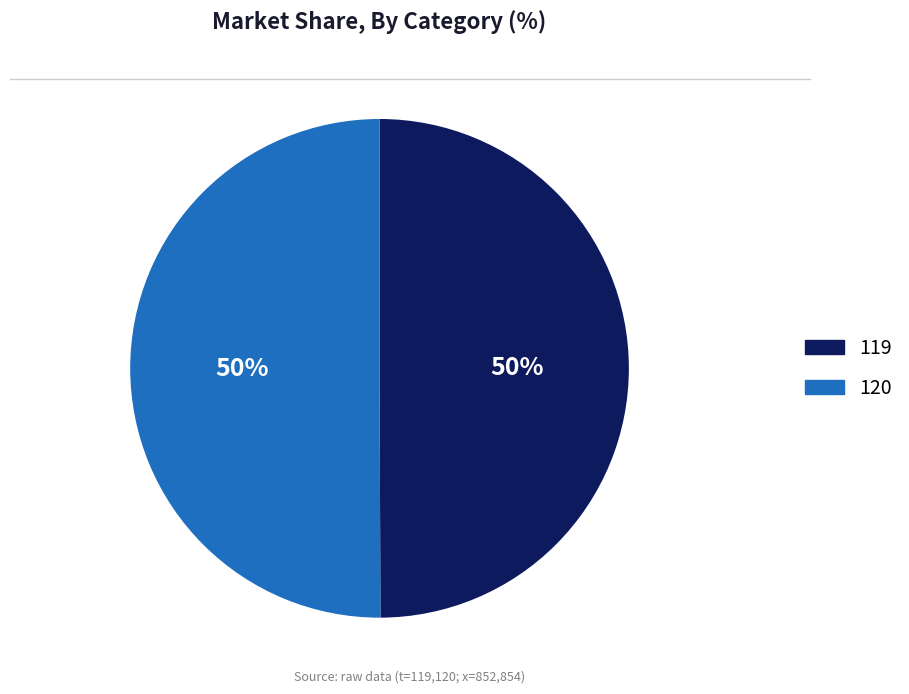

What is the ratio of the value at 120 to the value at 119?

1.0